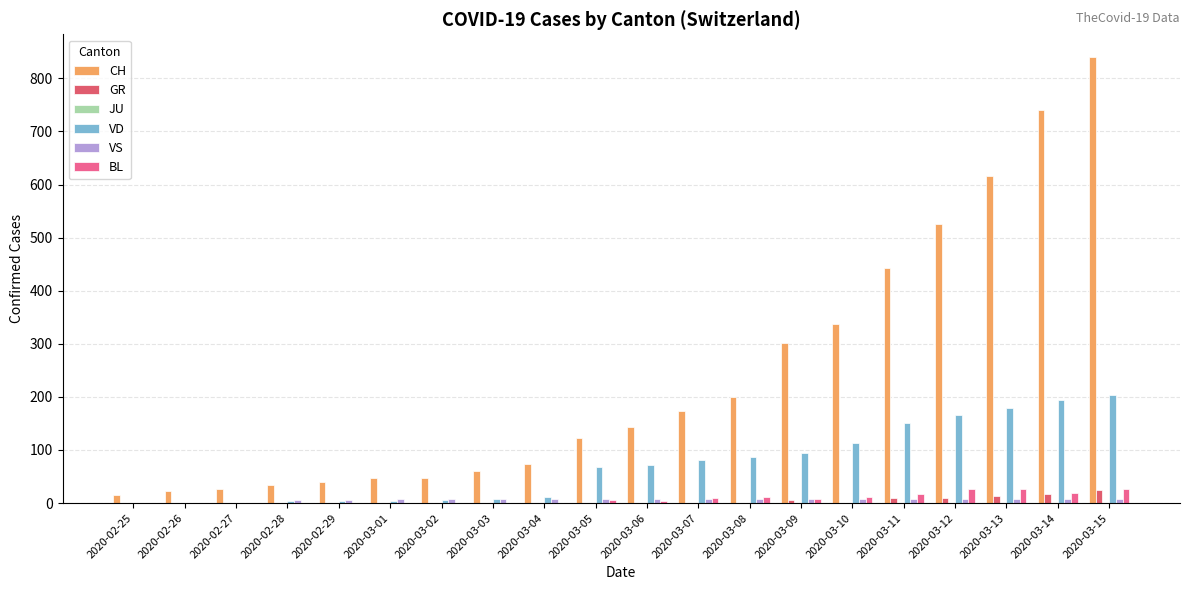

Are the bars grouped side by side (vs. stacked)?

Yes